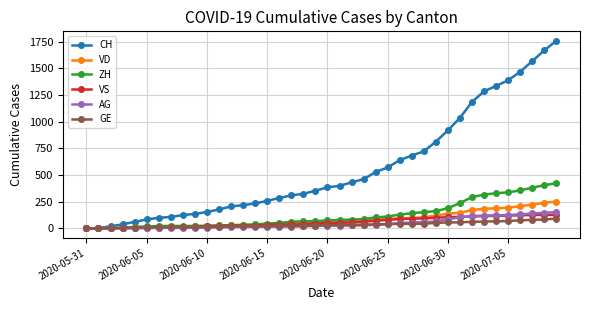

Which series has the largest range (max minus min)?

CH